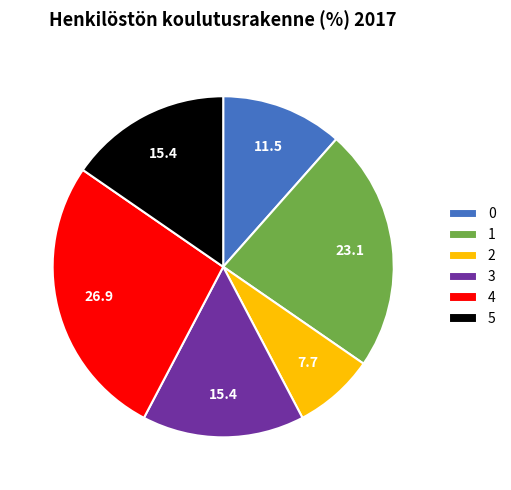

Is the sum of 2 and 5 greater than half?

No